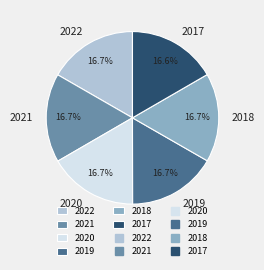

Is it true that 2020 is 17% of the pie?

True